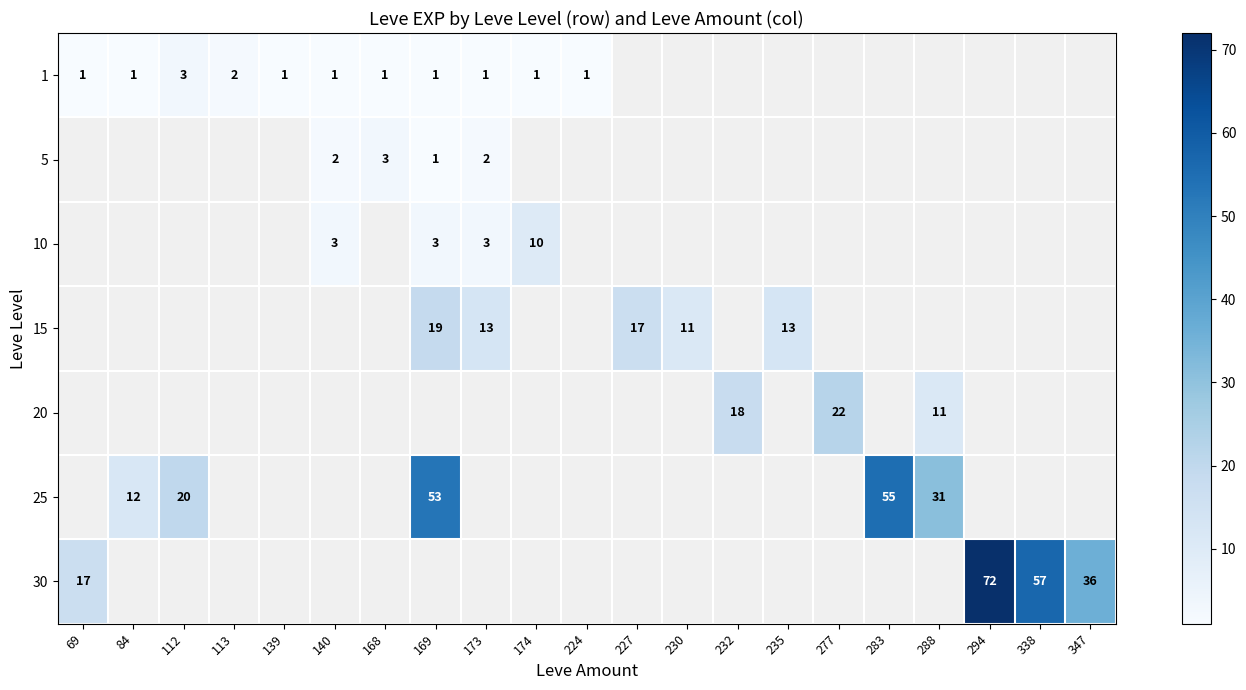

True or false: 25 has a value of 23 at 283.

False